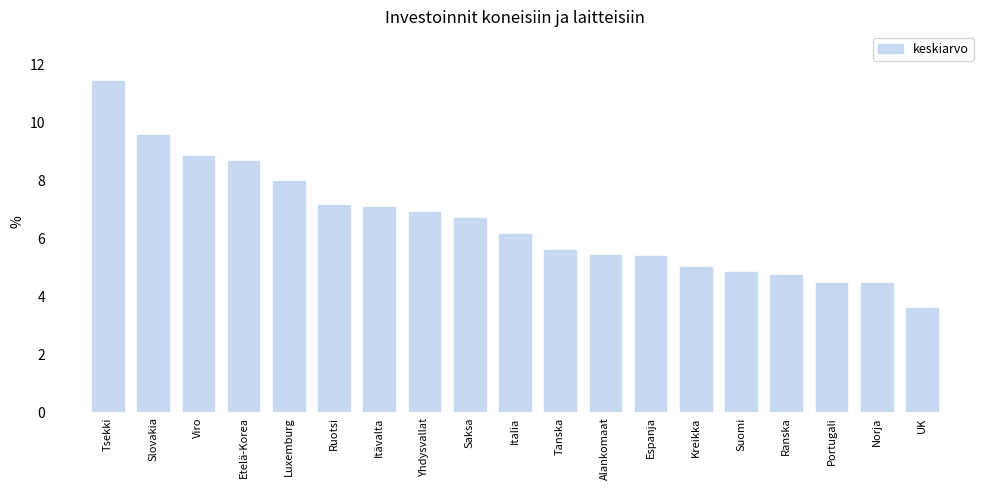

What is the change in value from Luxemburg to UK?

-4.4